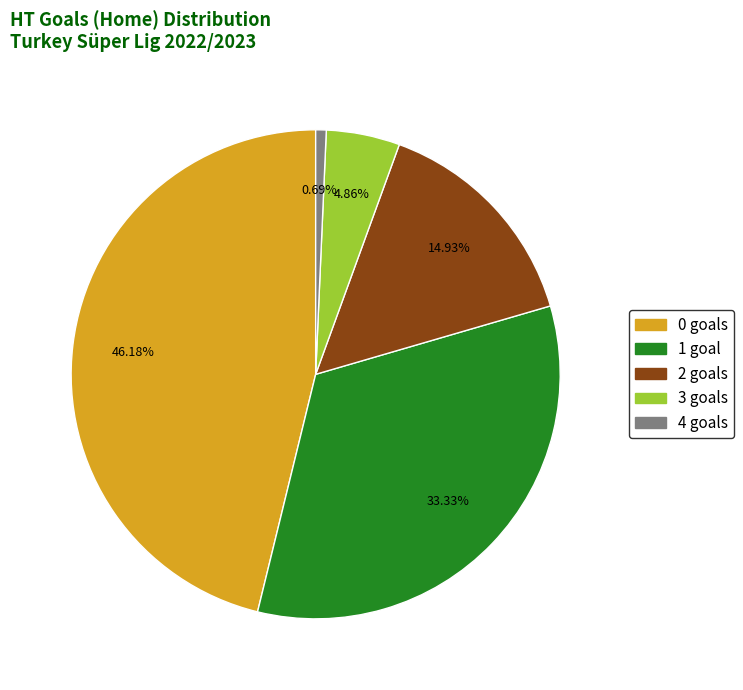

Does any single category account for the majority?

No